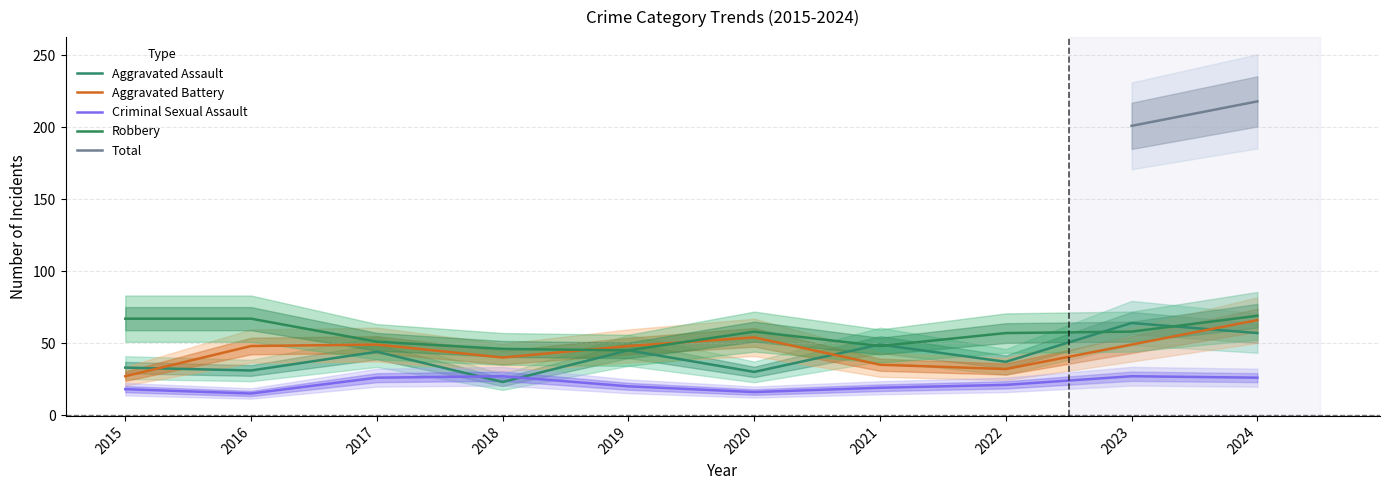

At which label does Criminal Sexual Assault first exceed 21?

2017